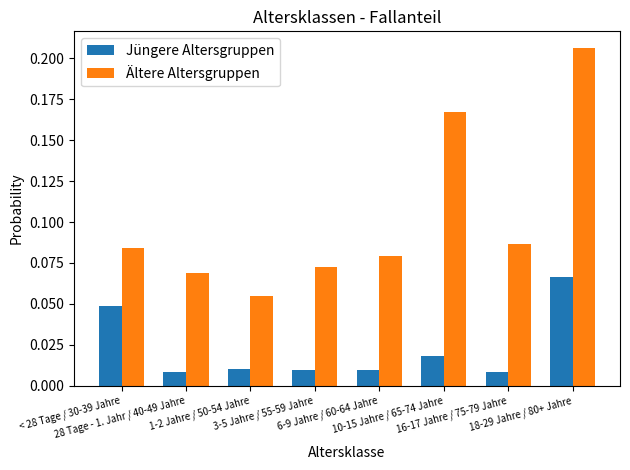

List the series in order of their overall mean, highest first.

Ältere Altersgruppen, Jüngere Altersgruppen